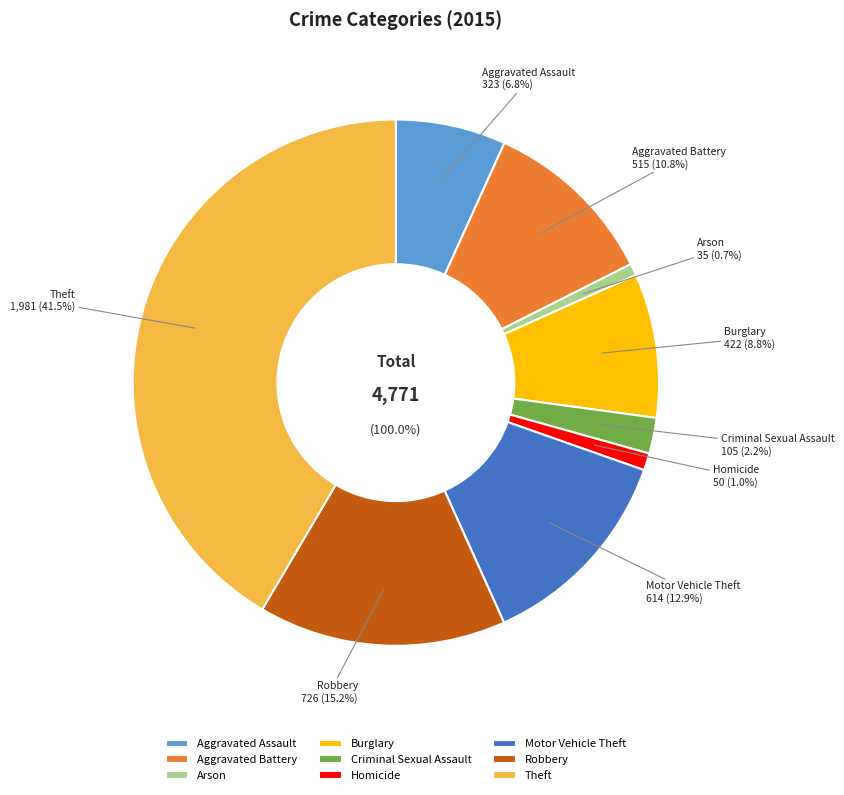

How many slices are in this pie chart?

9